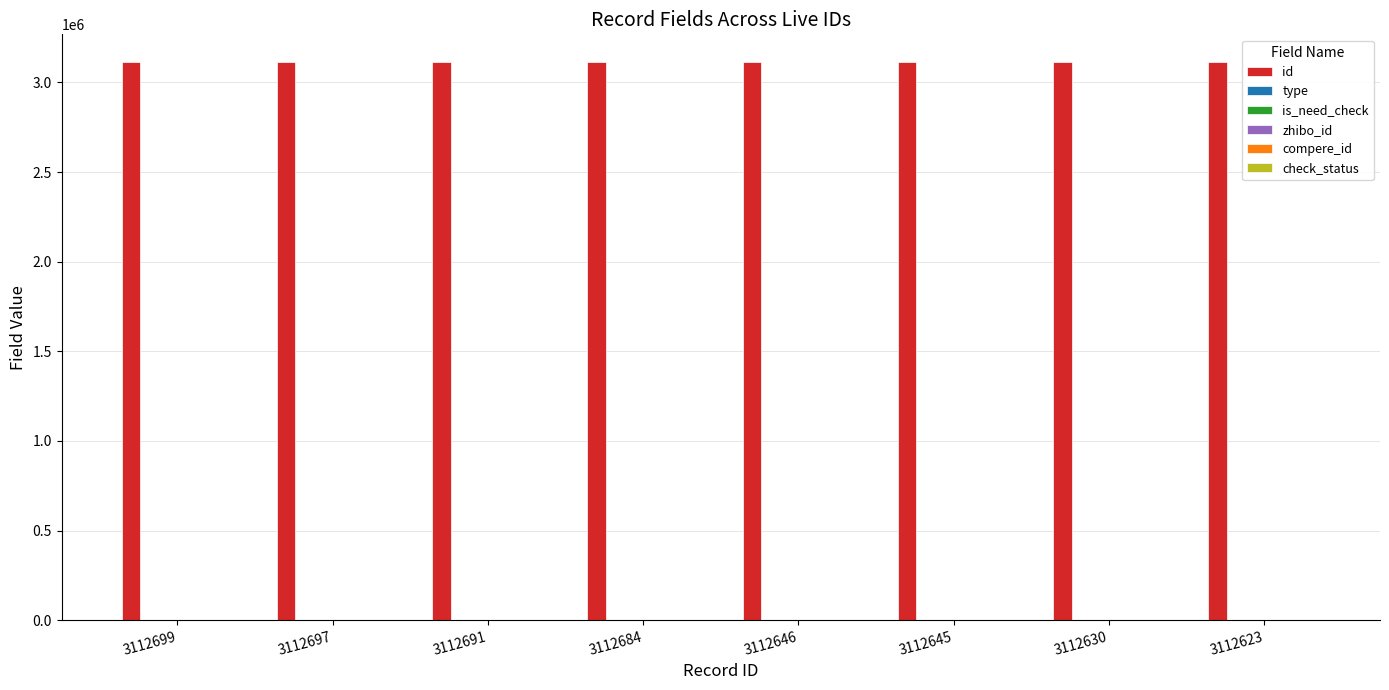

How many groups of bars are there?

8